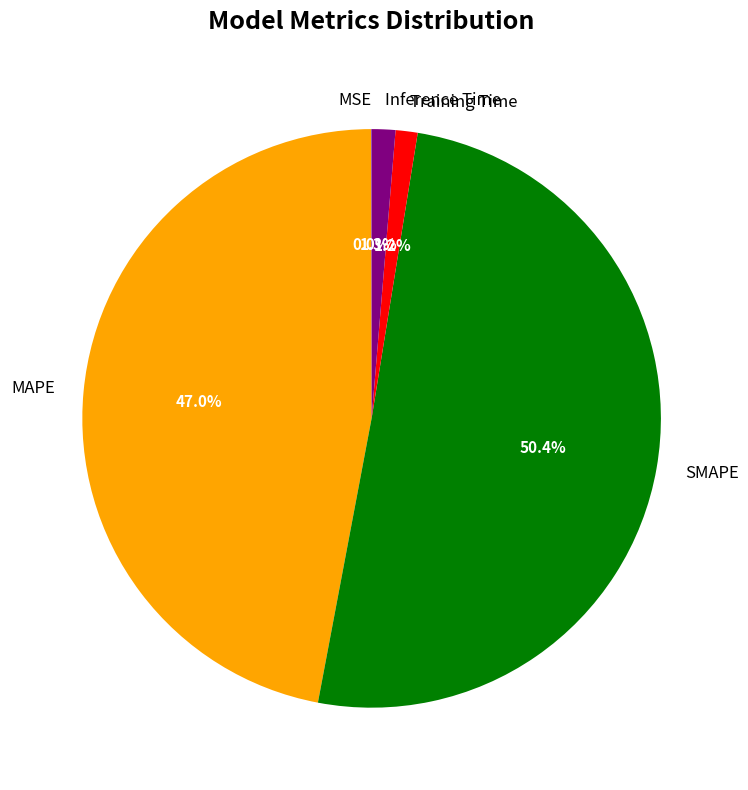

Is it true that Training Time is 1% of the pie?

True